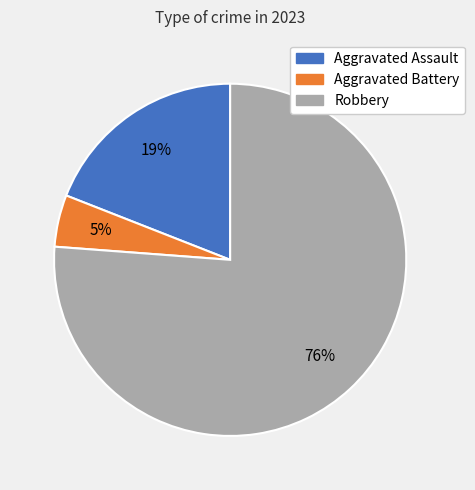

How many segments does this pie chart have?

3